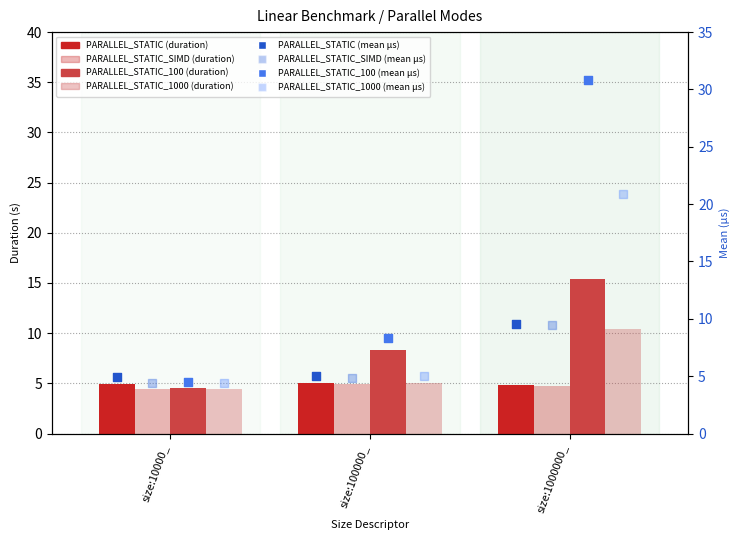

What is the total value across all series at size:1000000_?

35.4